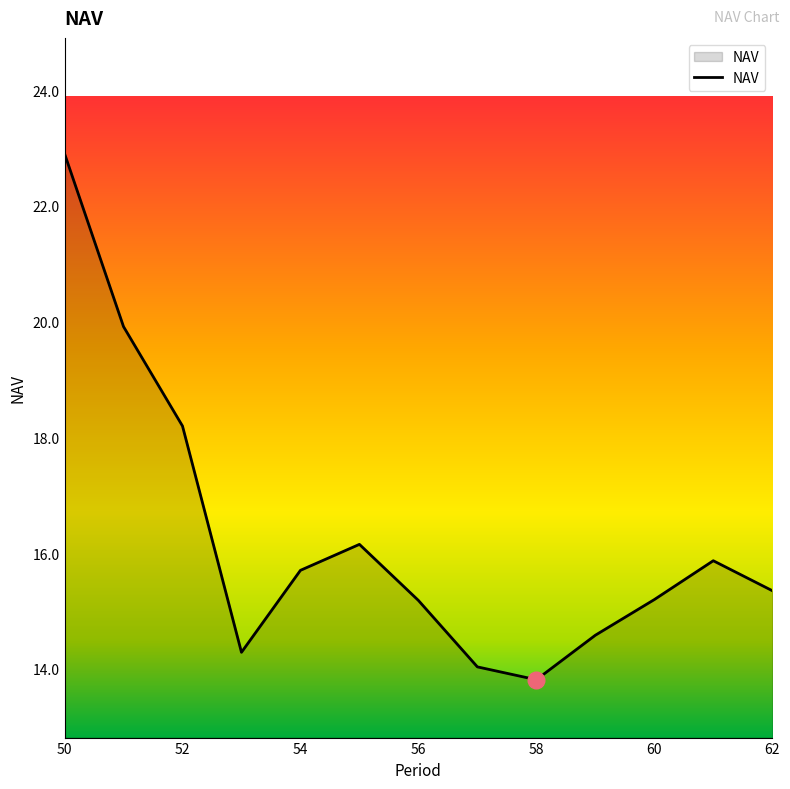

Count the number of categories in the chart.

13